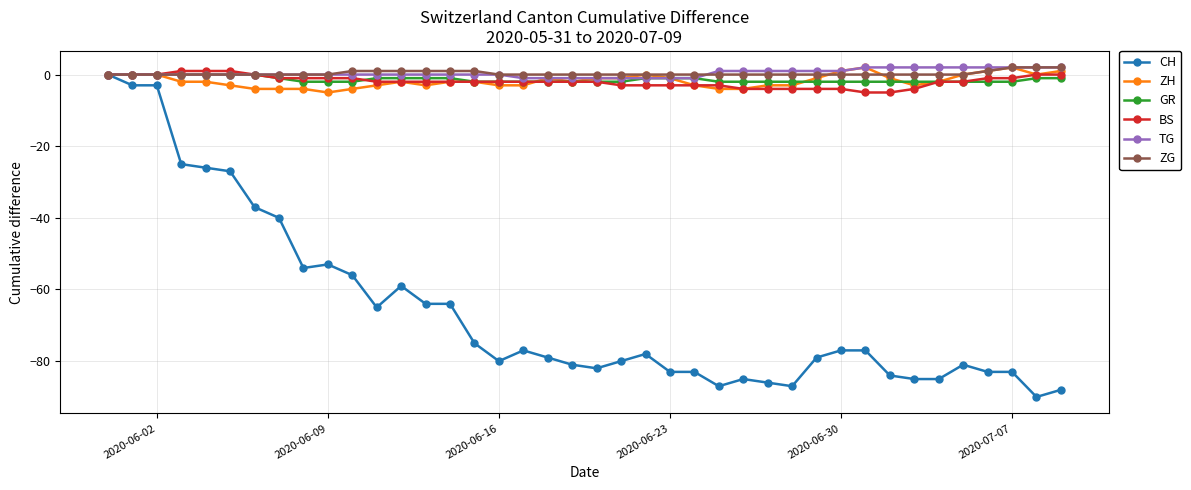

What is the minimum value shown in the chart?

-90